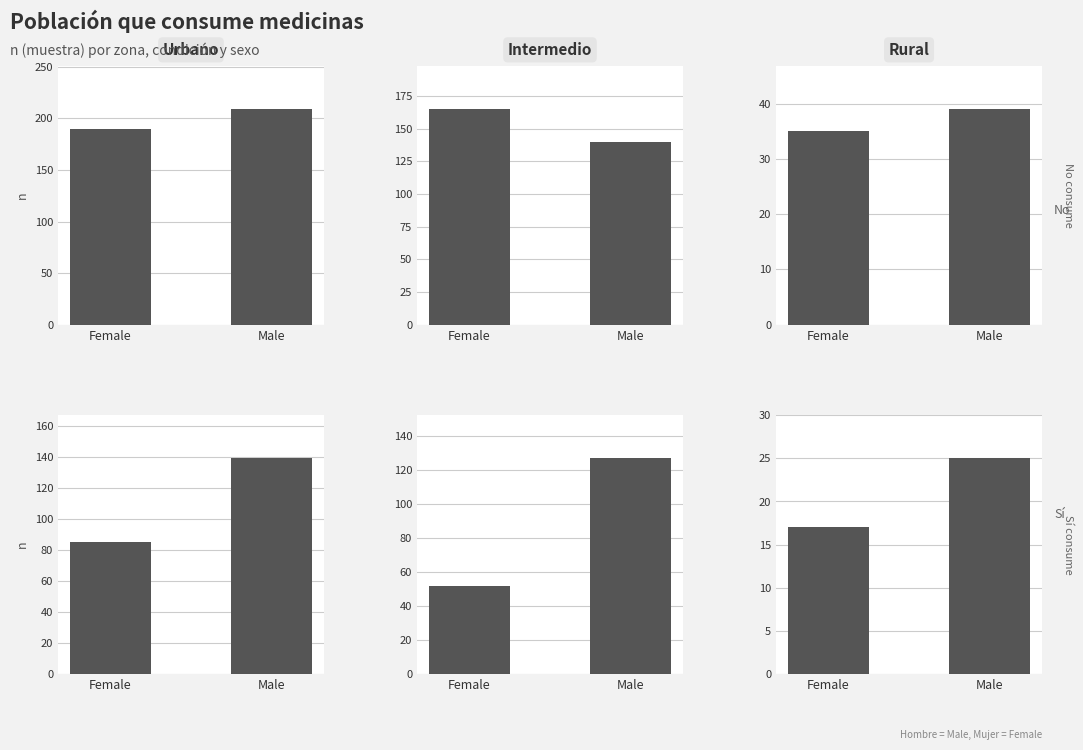

What is the sum of all Intermedio Si values?

179